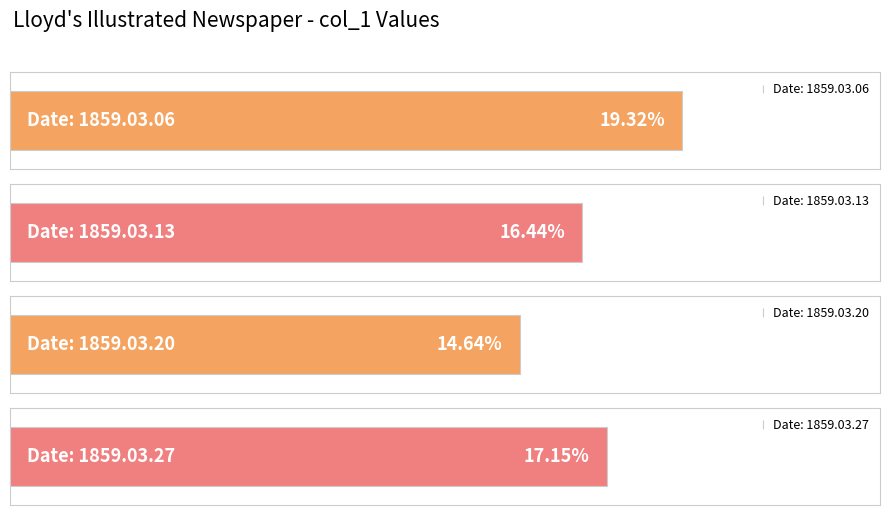

What is the label of the 3rd bar from the right?

1859.03.13_Lloyd'sIllustratedNewspaper